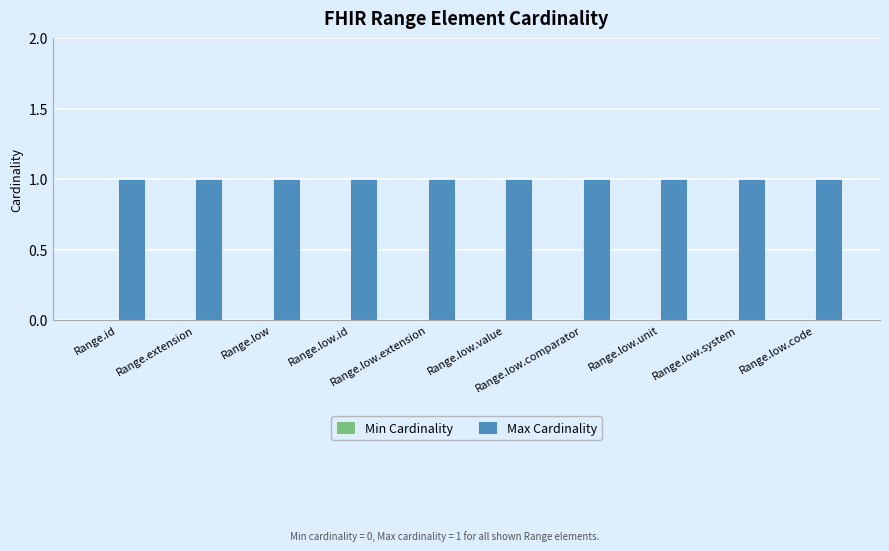

What are all the series names shown in the legend?

Min Cardinality, Max Cardinality